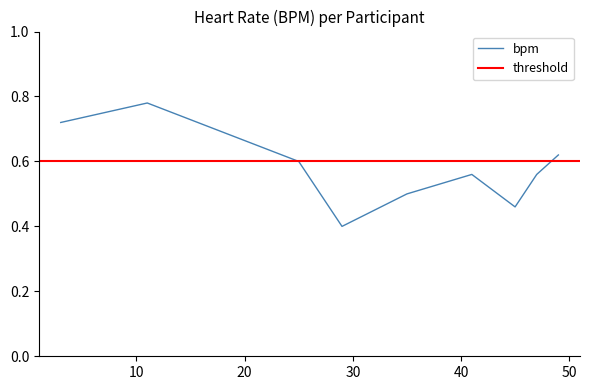

True or false: the data shows 0.5 at 45.

True